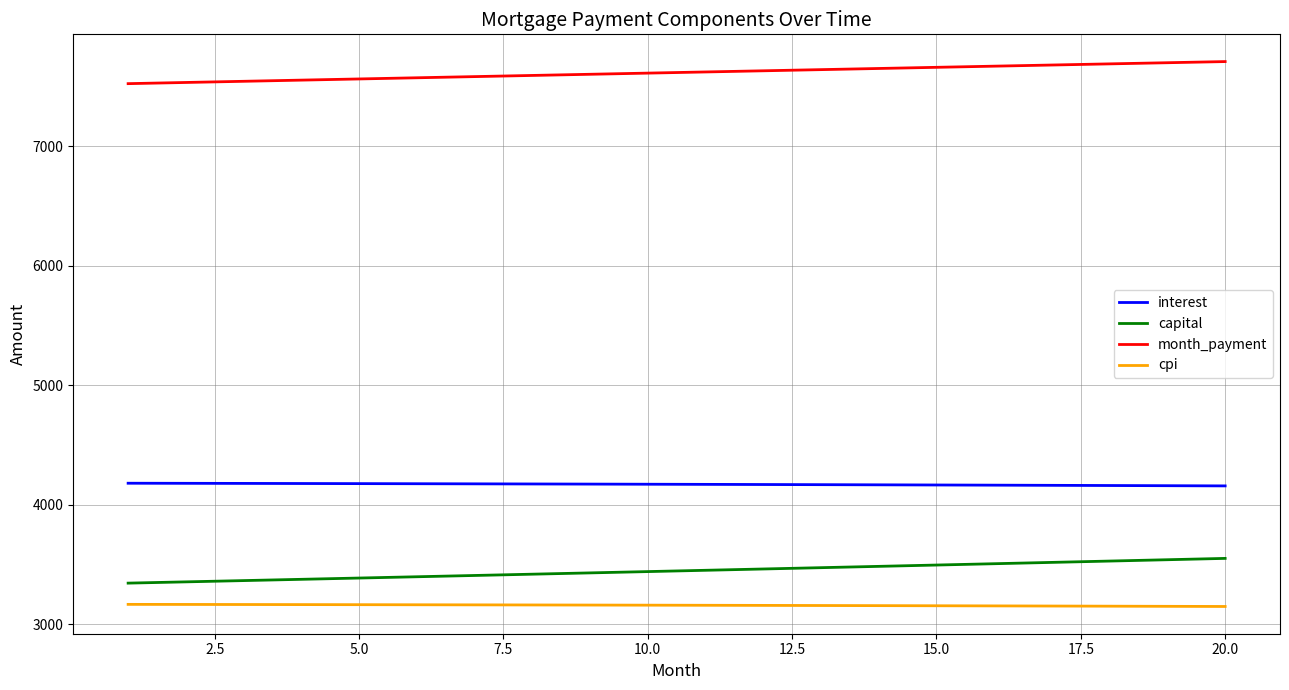

What is the difference between the maximum and minimum values in the capital series?

207.0